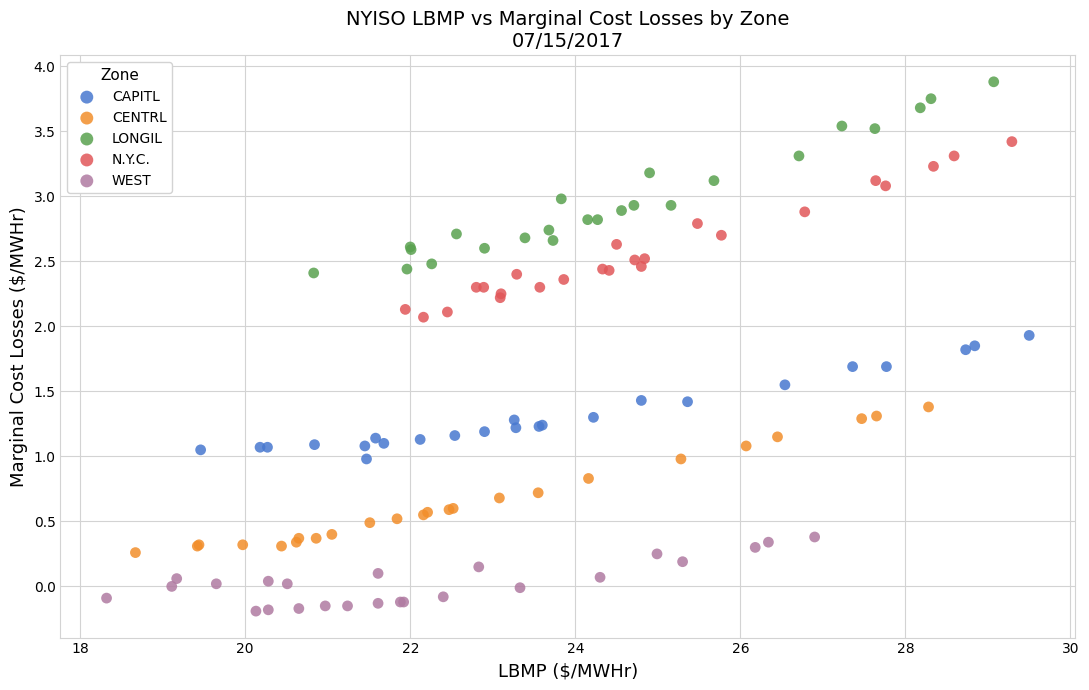

Which series has the widest spread of Y values?

LONGIL